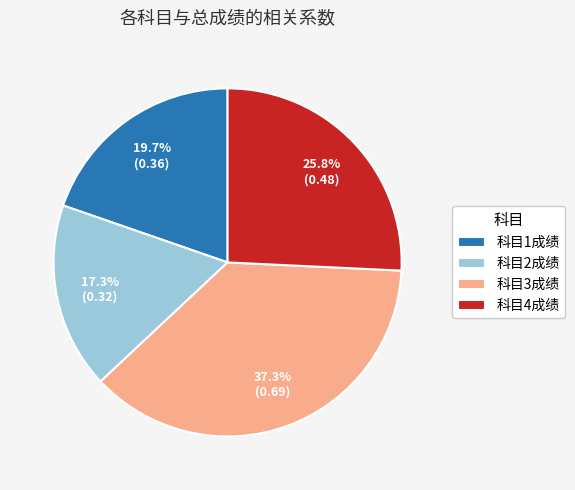

What percentage is the 科目1成绩 slice, to the nearest percent?

20%